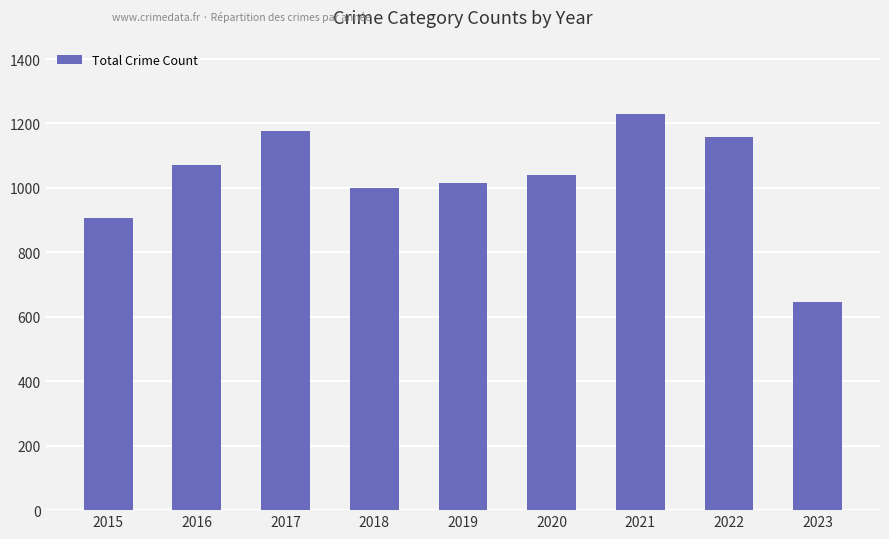

List the labels in order of value, largest first.

2021, 2017, 2022, 2016, 2020, 2019, 2018, 2015, 2023